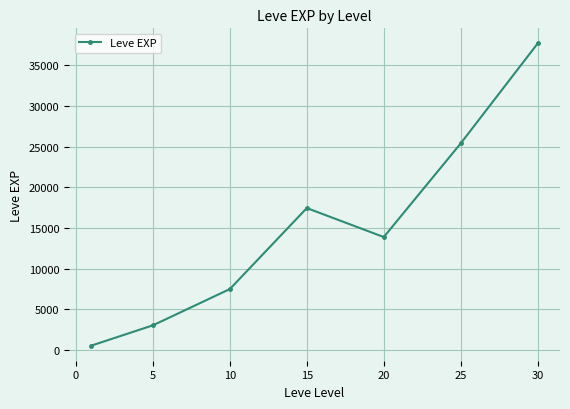

How many points are lower than both their immediate neighbors (excluding endpoints)?

1